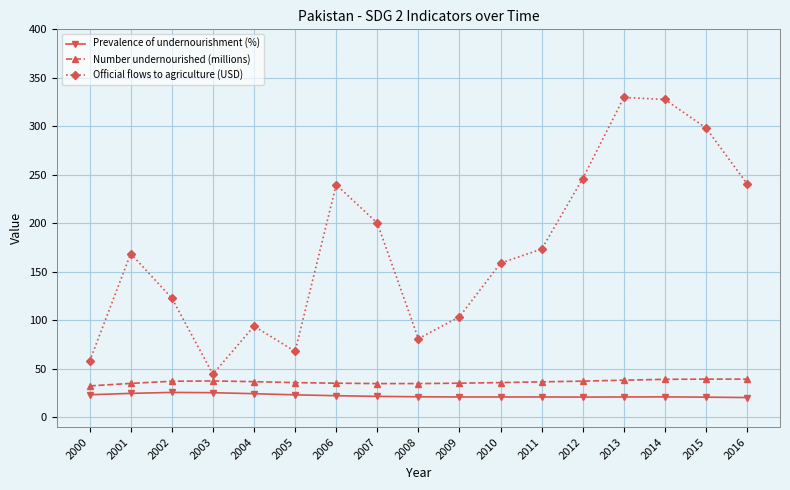

What is the lowest value of the Number undernourished (millions) series?

32.5